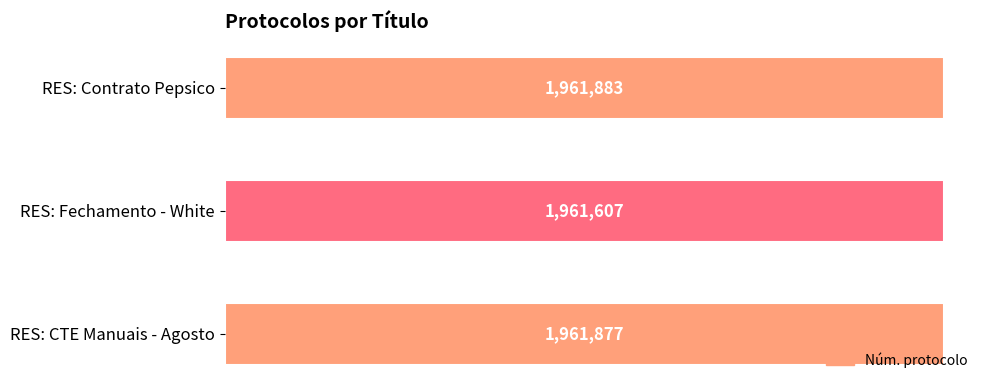

What is the sum of the values at RES: Fechamento - White and RES: Contrato Pepsico?

3923490